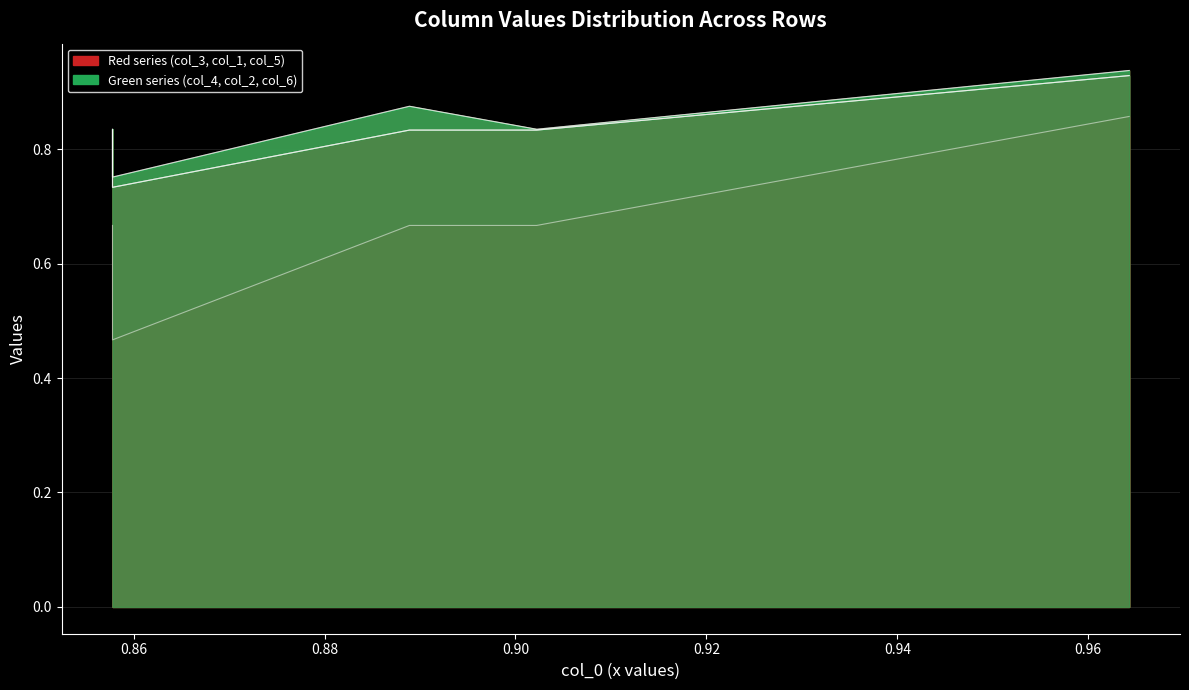

Reading left to right, what are all the values shown in this chart?

col_3: Row 0=0.8	Row 1=0.8	Row 2=0.9	Row 3=0.8	Row 4=0.9
col_4: Row 0=0.8	Row 1=0.8	Row 2=0.9	Row 3=0.8	Row 4=0.9
col_1: Row 0=0.7	Row 1=0.5	Row 2=0.7	Row 3=0.7	Row 4=0.9
col_2: Row 0=0.8	Row 1=0.7	Row 2=0.8	Row 3=0.8	Row 4=0.9
col_5: Row 0=0.8	Row 1=0.7	Row 2=0.8	Row 3=0.8	Row 4=0.9
col_6: Row 0=0.8	Row 1=0.7	Row 2=0.8	Row 3=0.8	Row 4=0.9